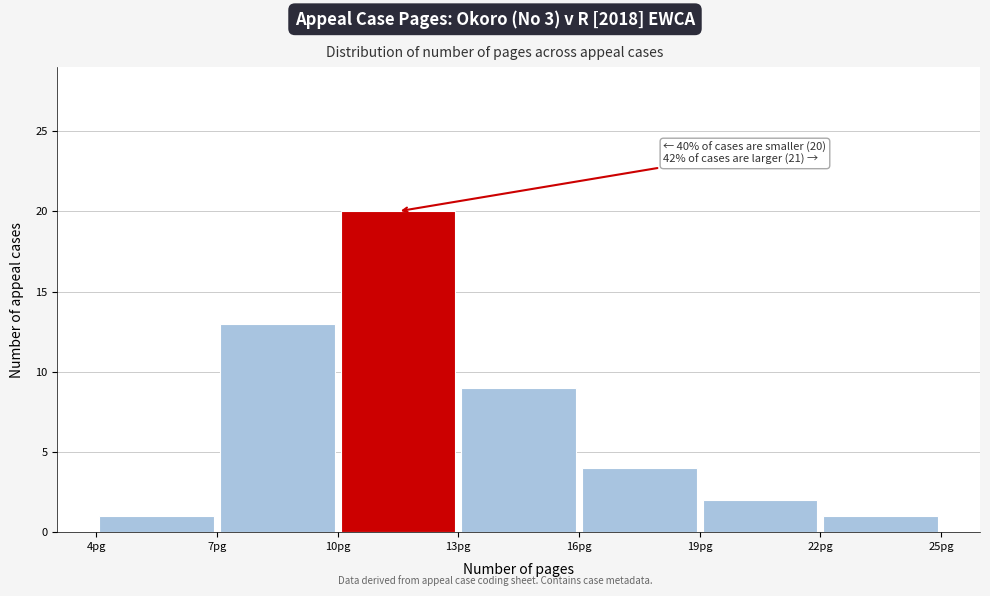

Which range on the x-axis has the tallest bar?

10 to 13